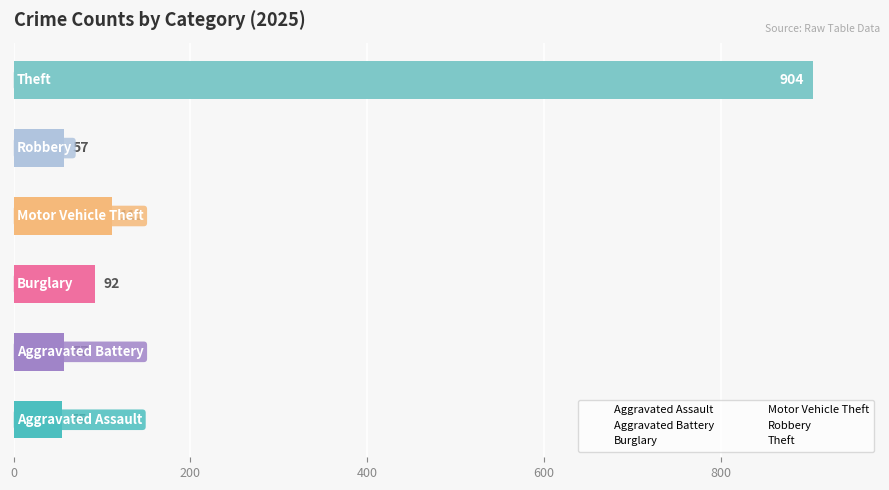

What is the minimum value shown in the chart?

55